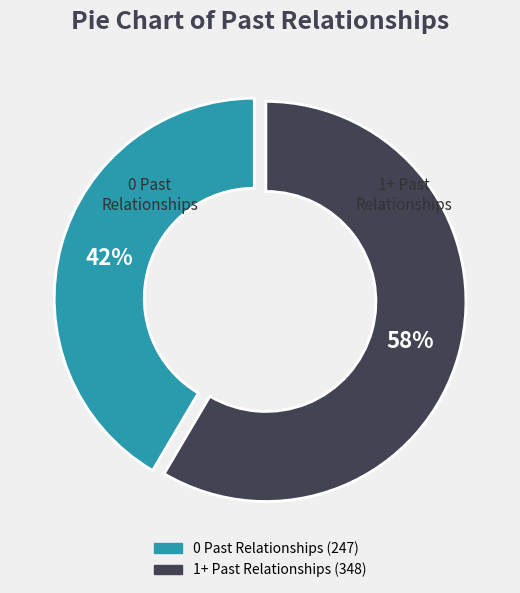

Is there any slice that represents more than half of the pie?

Yes